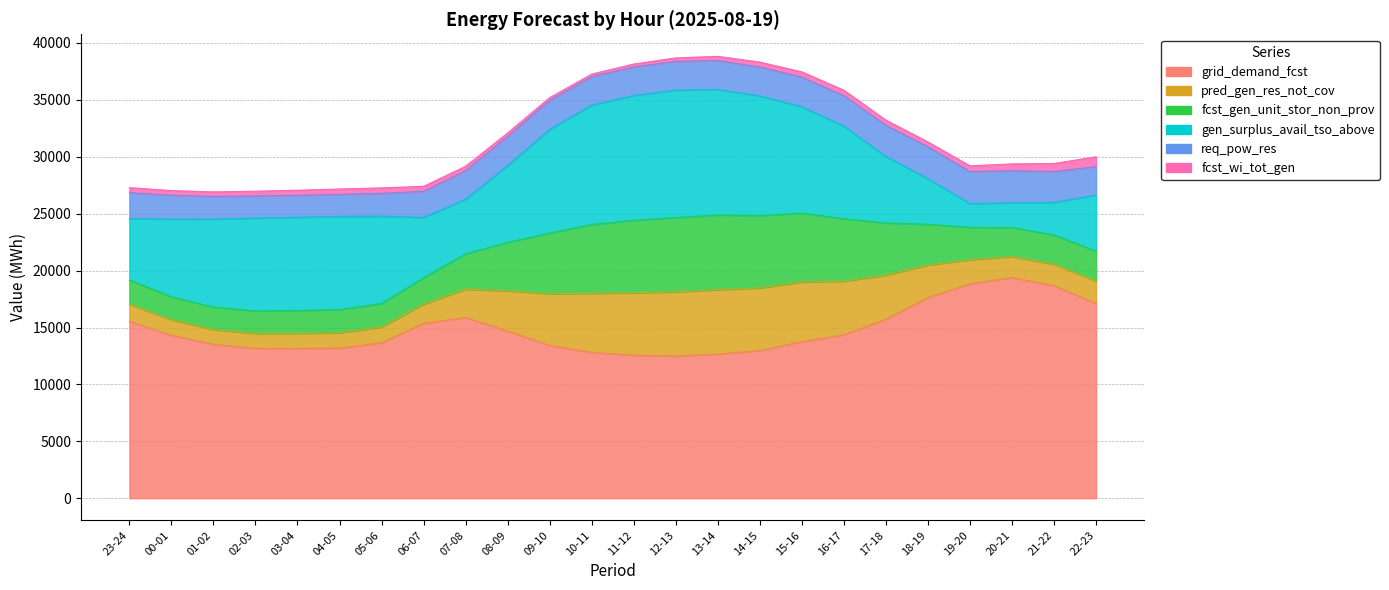

What is the spread (max minus min) of values at 09-10?

21544